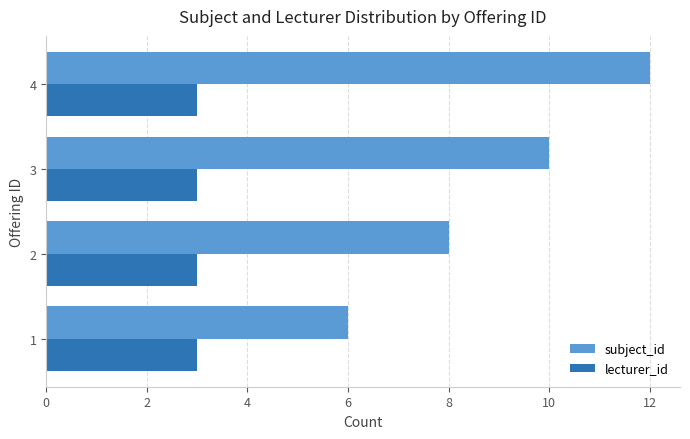

List the series in order of their peak value, highest first.

subject_id, lecturer_id